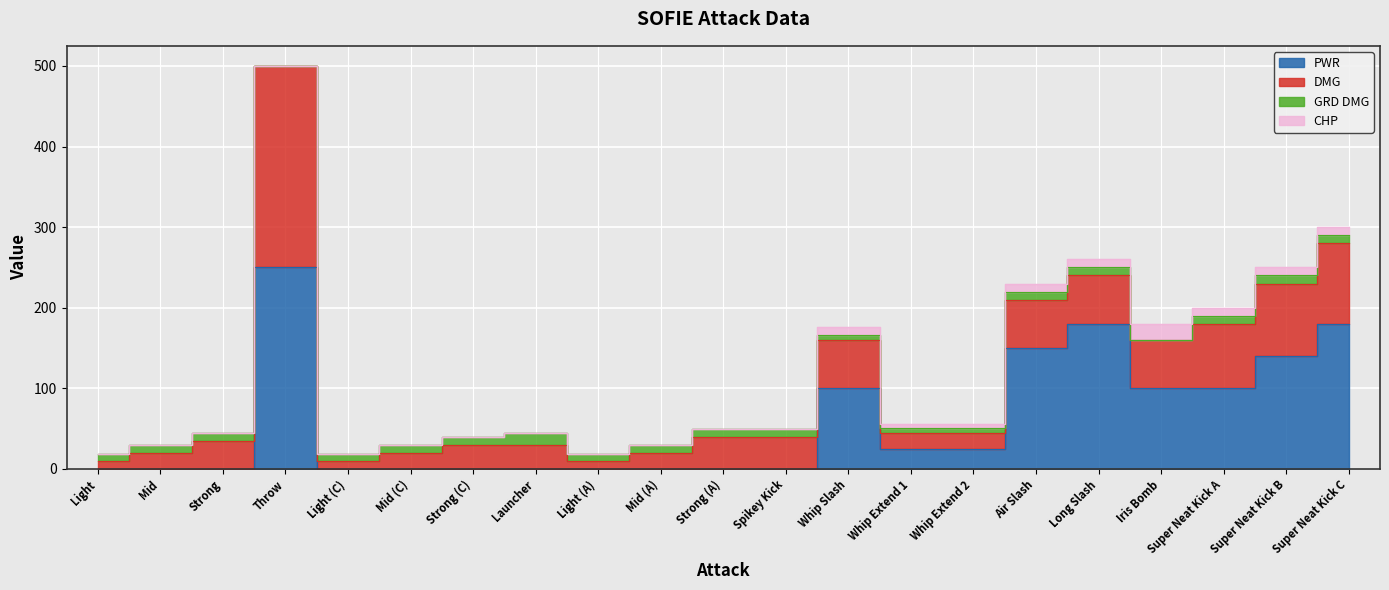

How many data points does each series have?

21